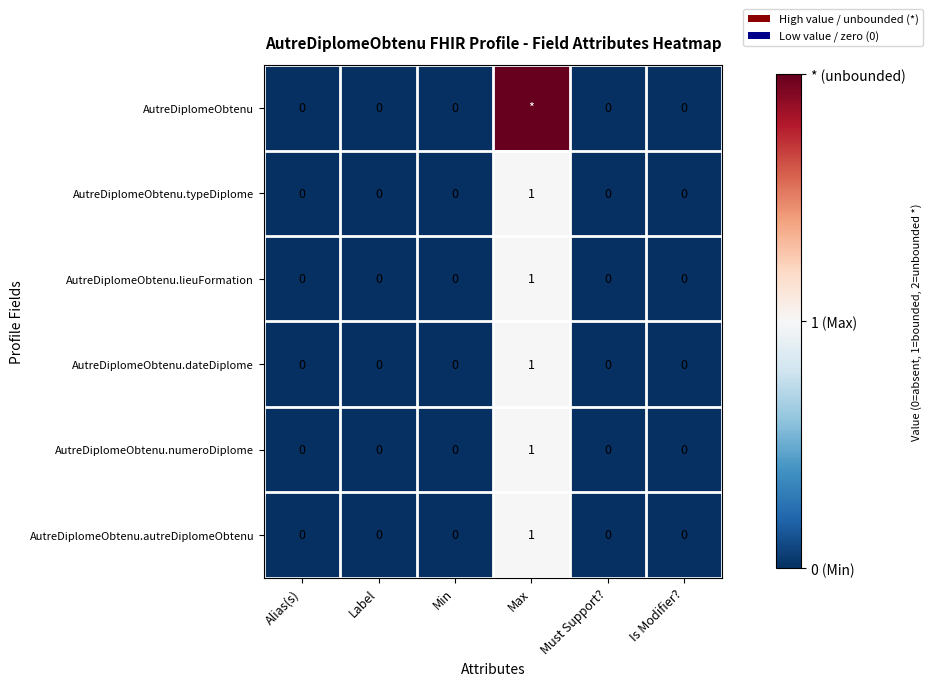

True or false: AutreDiplomeObtenu.typeDiplome has a value of 0 at Alias(s).

True